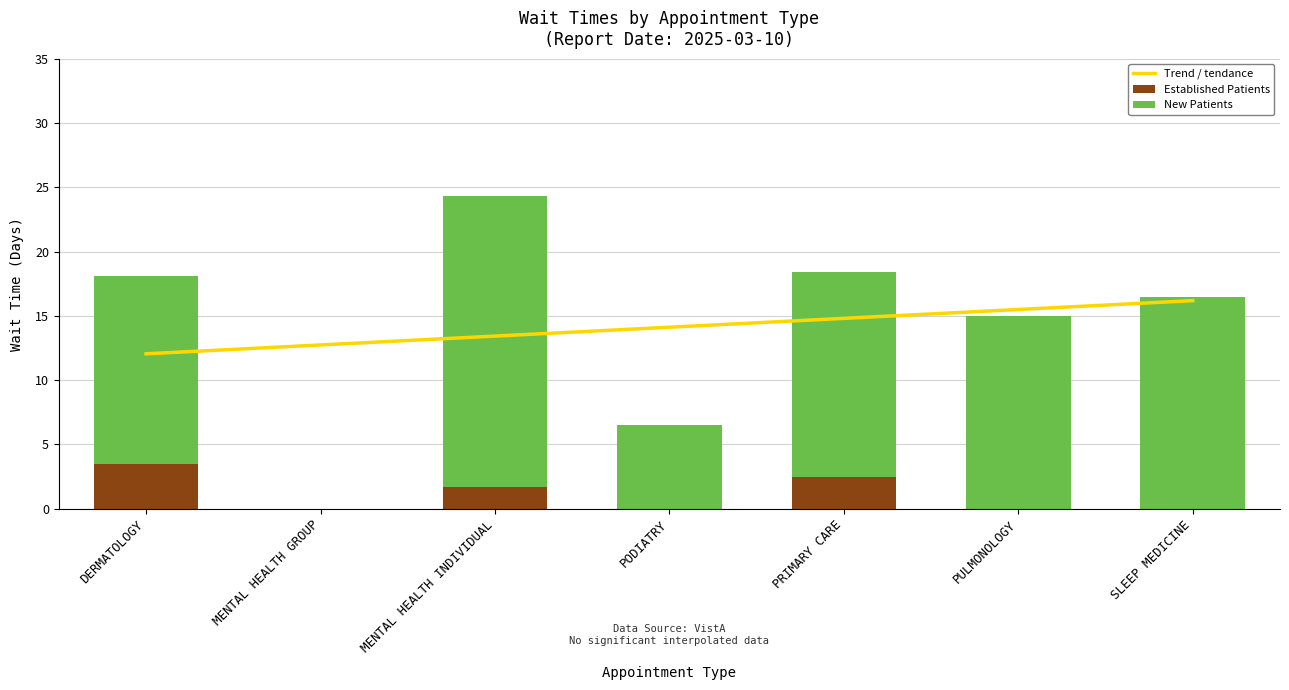

At which label does Established Patients reach its peak?

DERMATOLOGY